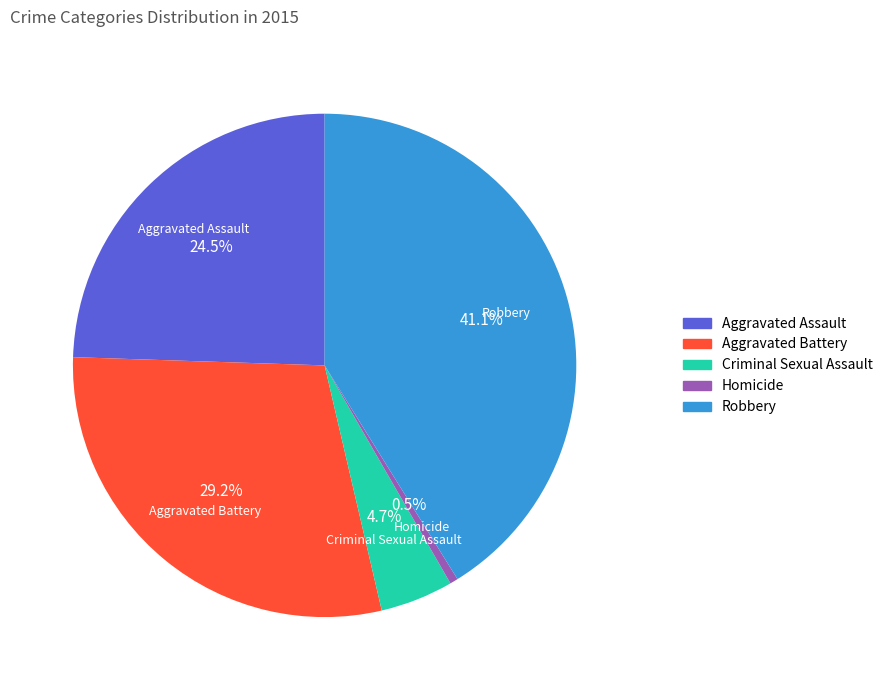

What is the total percentage of Robbery and Aggravated Battery?

70.3%